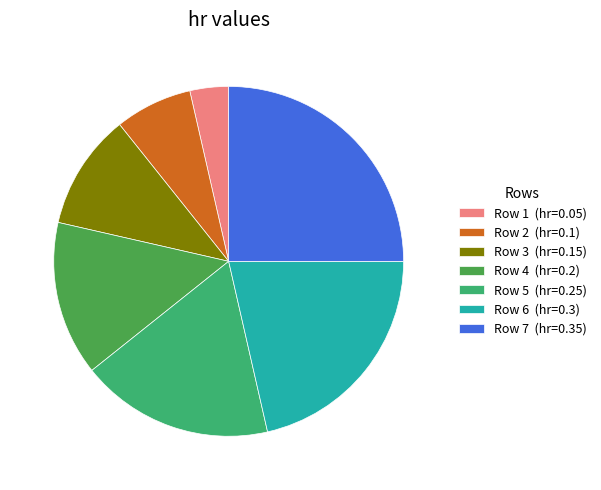

Between Row 1 (hr=0.05) and Row 5 (hr=0.25), which is larger?

Row 5 (hr=0.25)